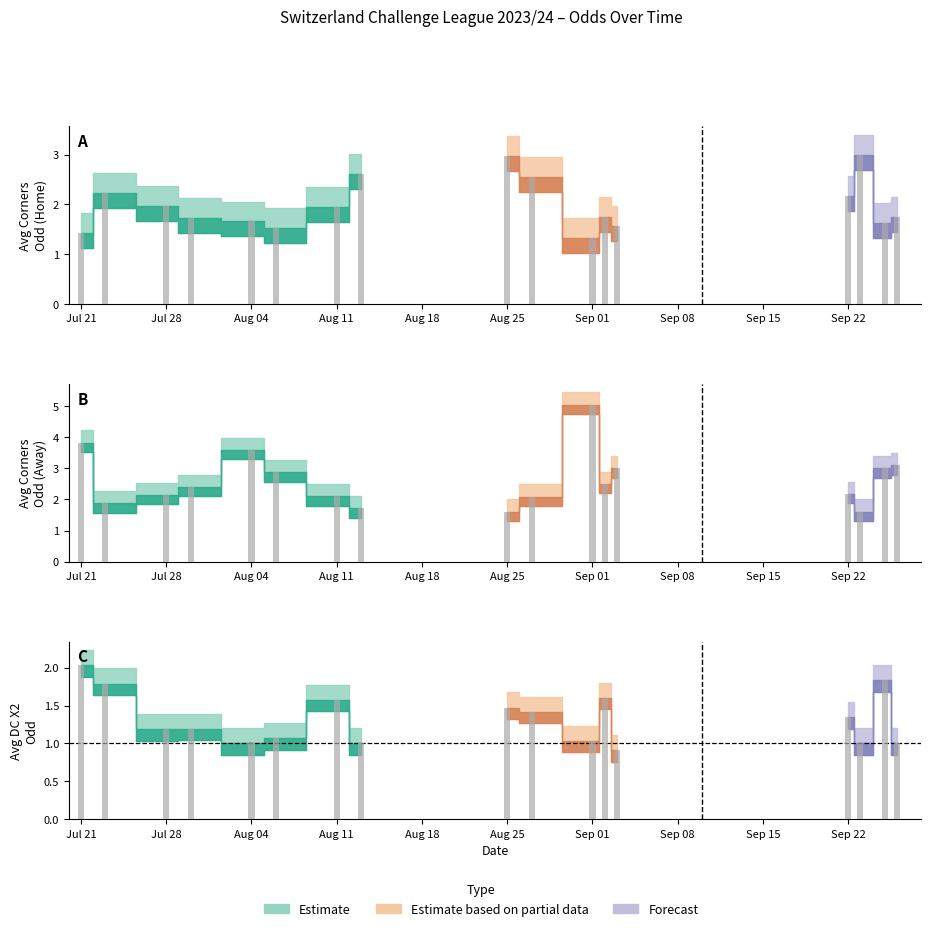

Is it true that Odd_Corners_A equals 2.6 at 38?

True